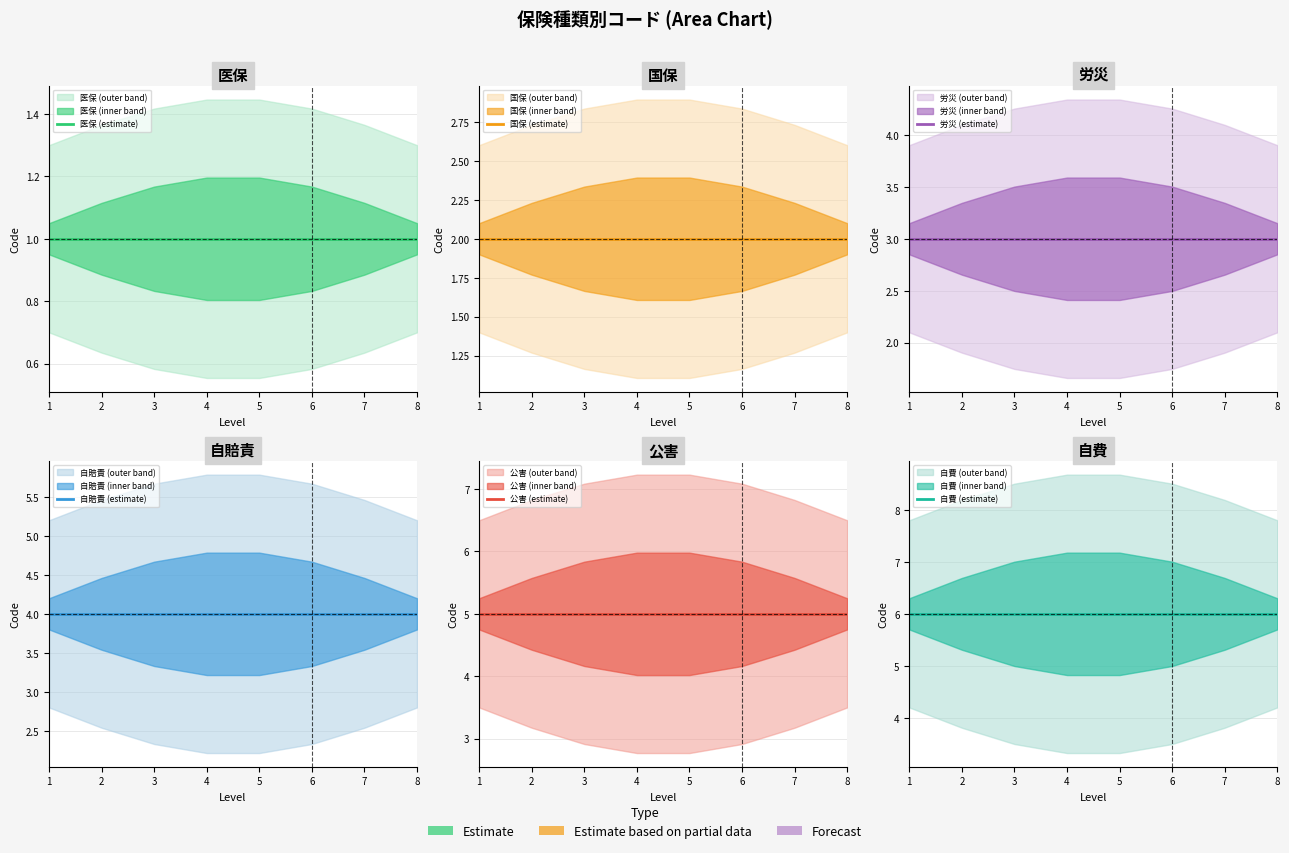

What is the lowest value of the 公害 (estimate) series?

5